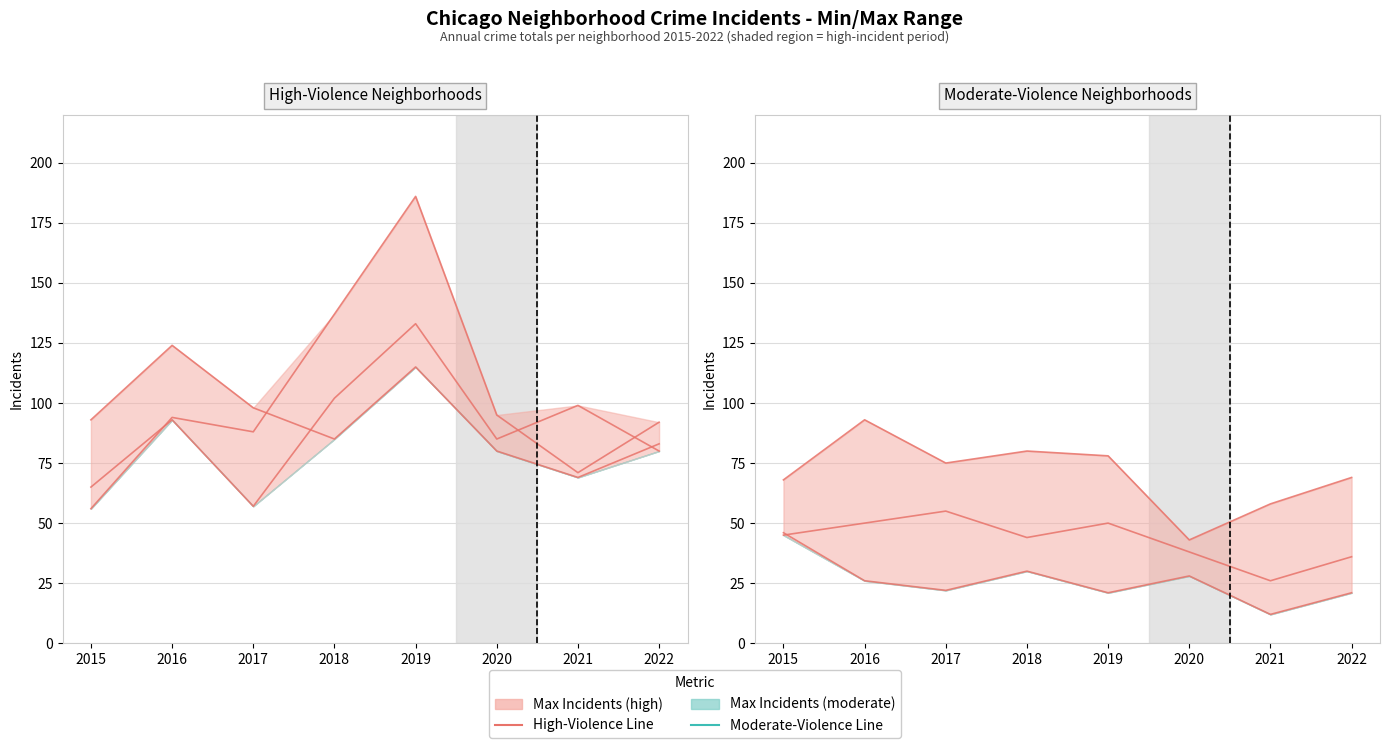

True or false: Austin has more than 1 points higher than both neighbors.

True